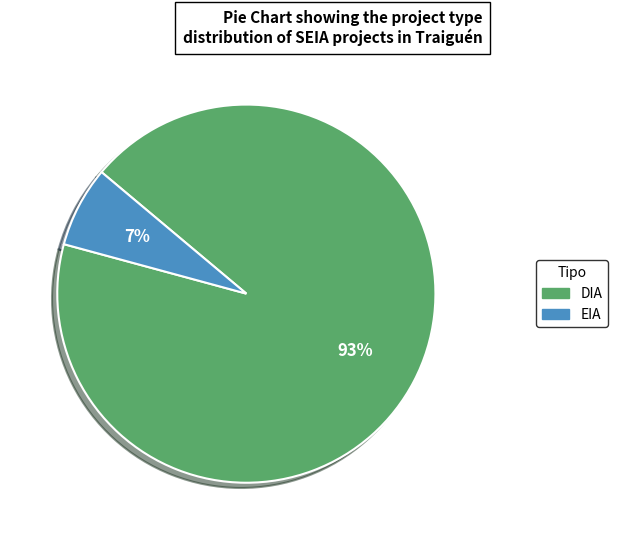

What is the ratio of the value at EIA to the value at DIA?

0.1